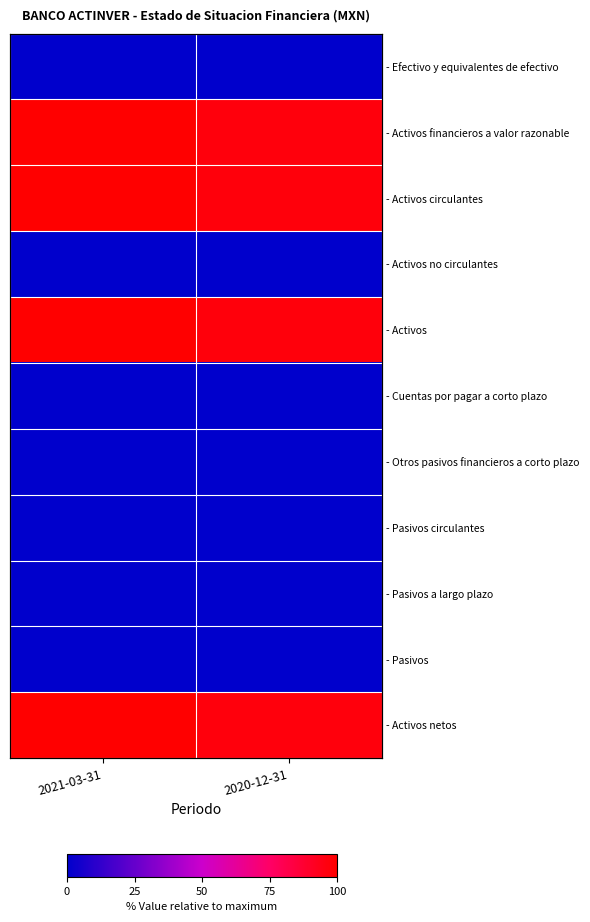

What is the sum of all - Activos values?

196.9